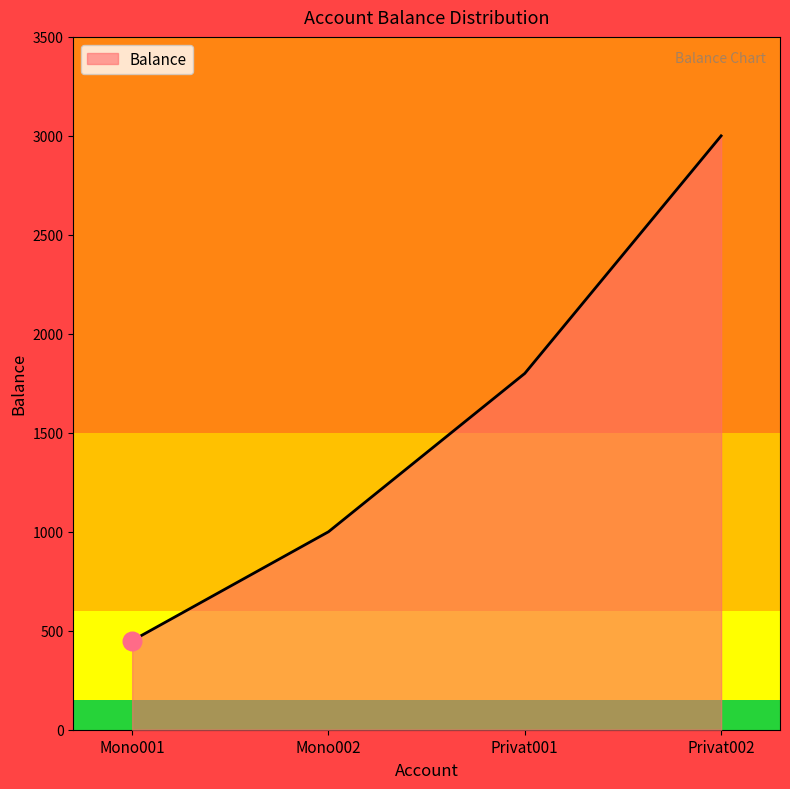

Between Mono001 and Mono002, which is larger?

Mono002